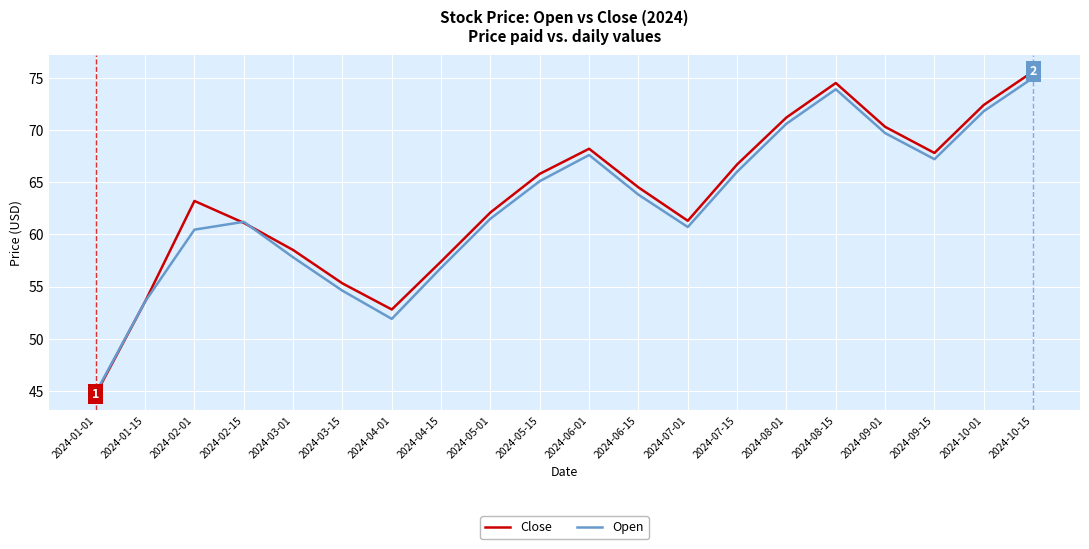

How many values in the Open series exceed 63?

10